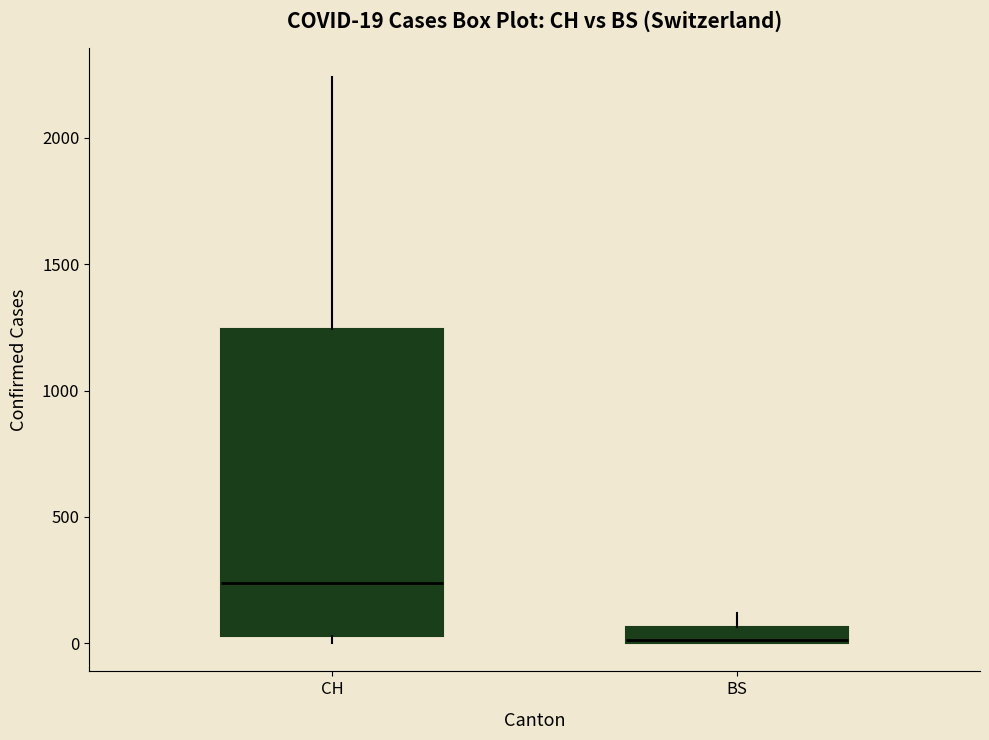

Which box has the lowest median line?

BS